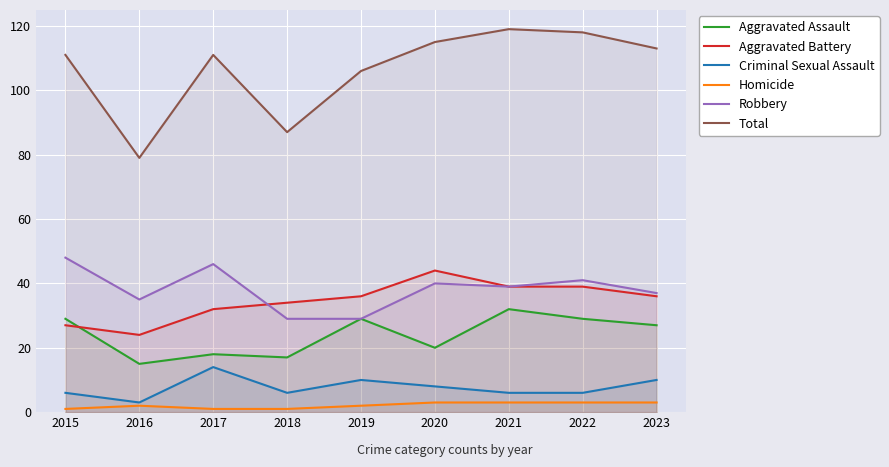

What is the value of the Criminal Sexual Assault point at the 6th from the left?

8